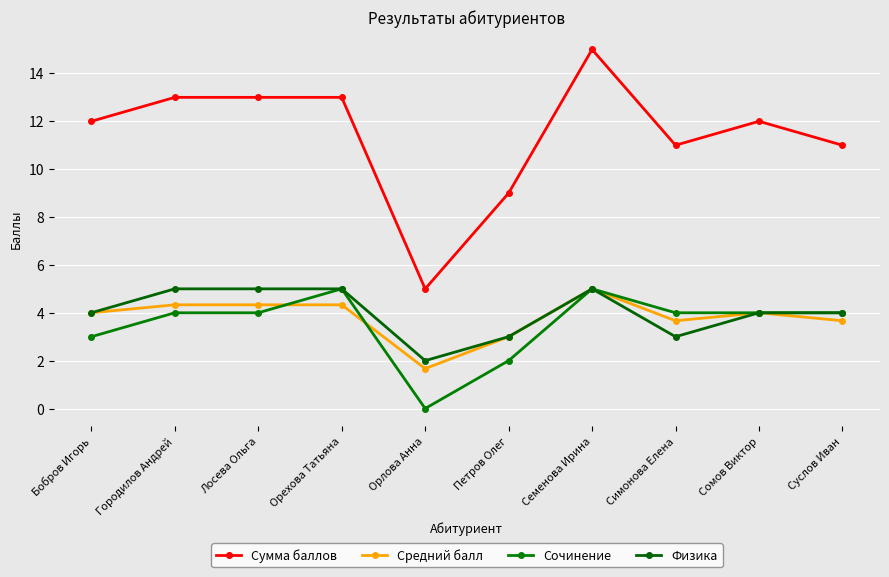

What is the sum of all Сумма баллов values?

114.0